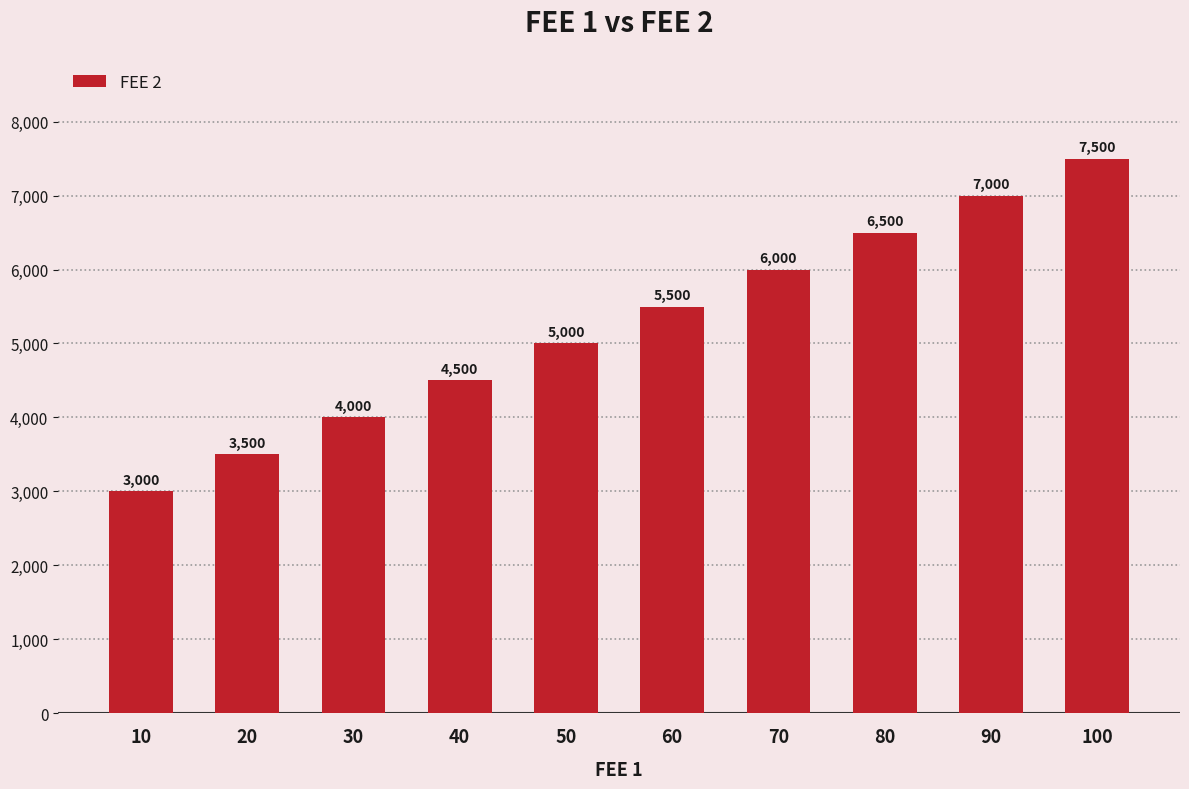

What is the sum of all values?

52500